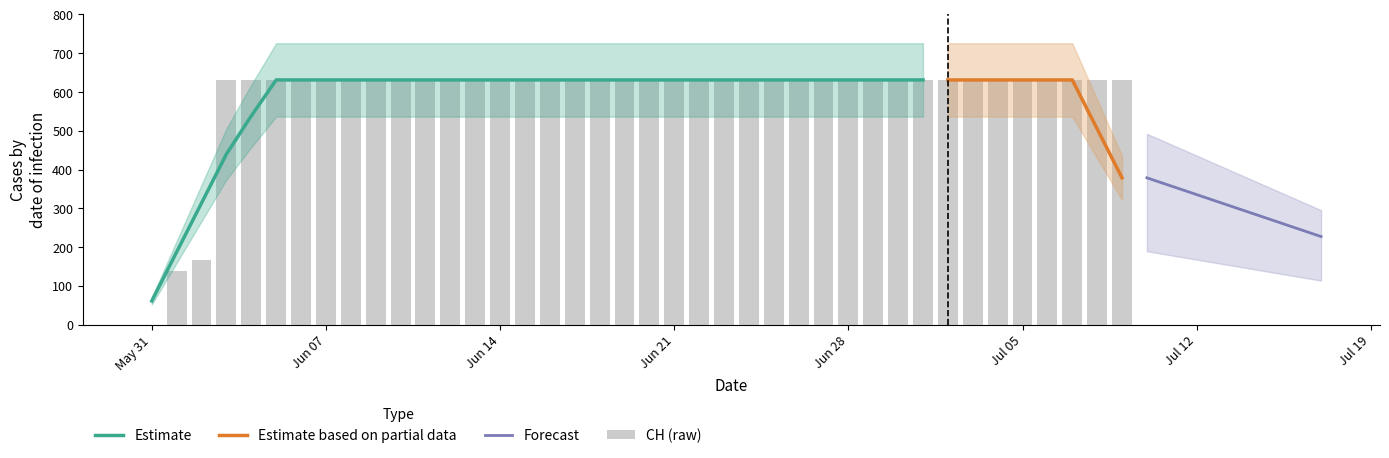

Reading right to left, what are all the values shown in this chart?

631	631	631	631	631	631	631	631	631	631	631	631	631	631	631	631	631	631	631	631	631	631	631	631	631	631	631	631	631	631	631	631	631	631	631	631	631	167	139	0